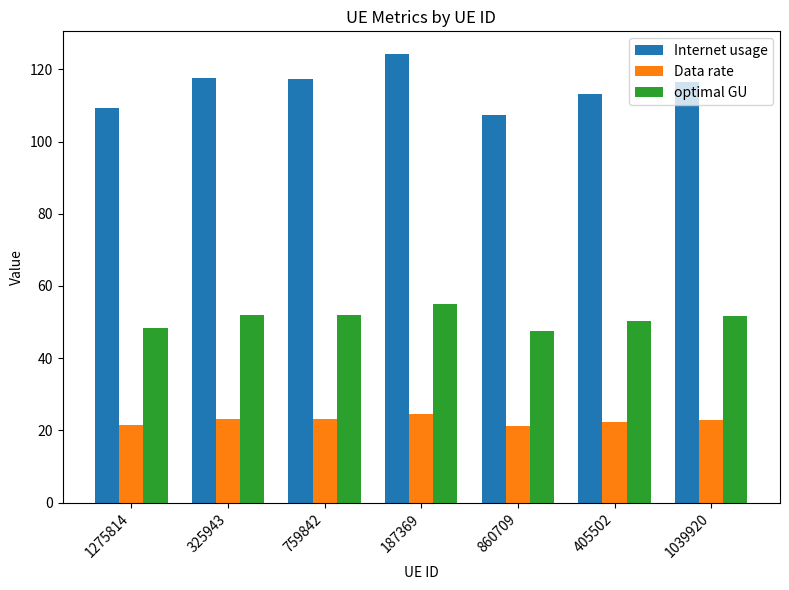

At which category is the sum across all series the highest?

187369